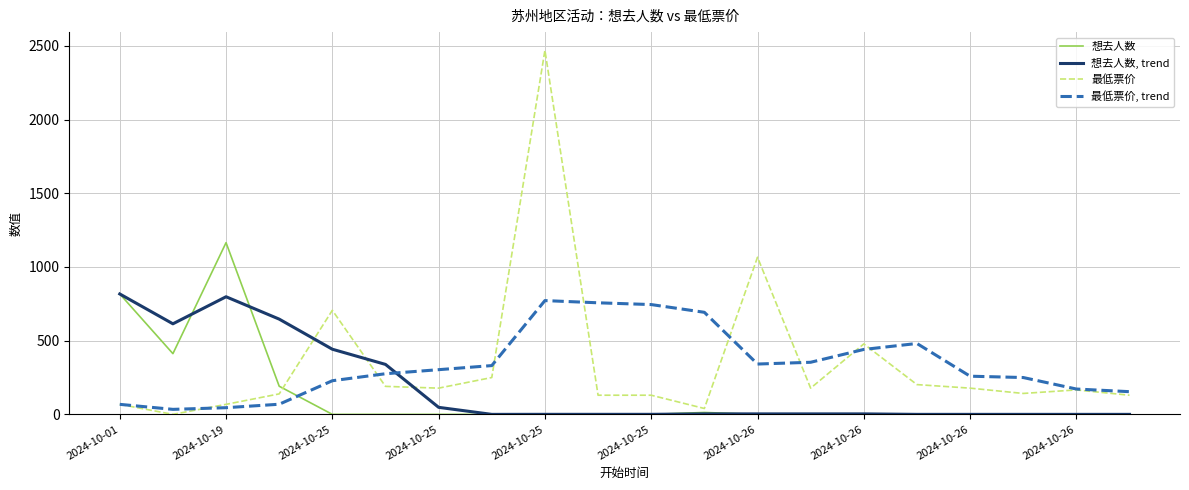

What is the maximum value for 最低票价, trend?

772.0